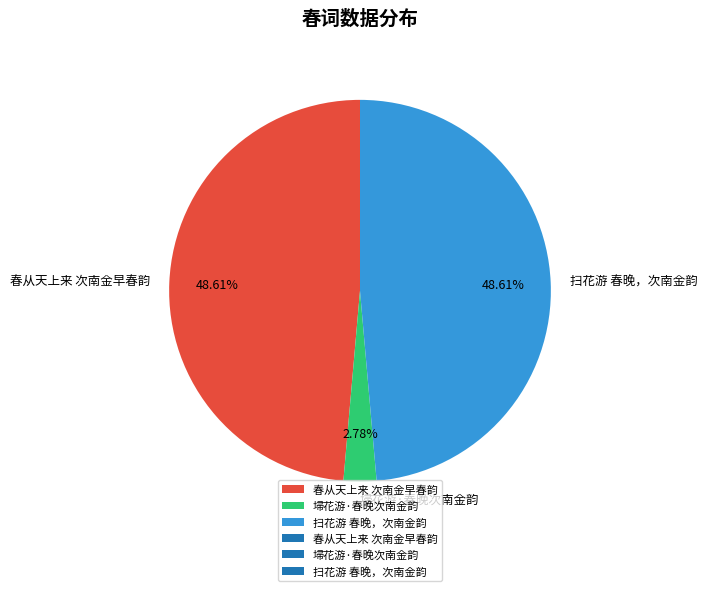

True or false: 埽花游·春晚次南金韵 accounts for 3% of the total.

True